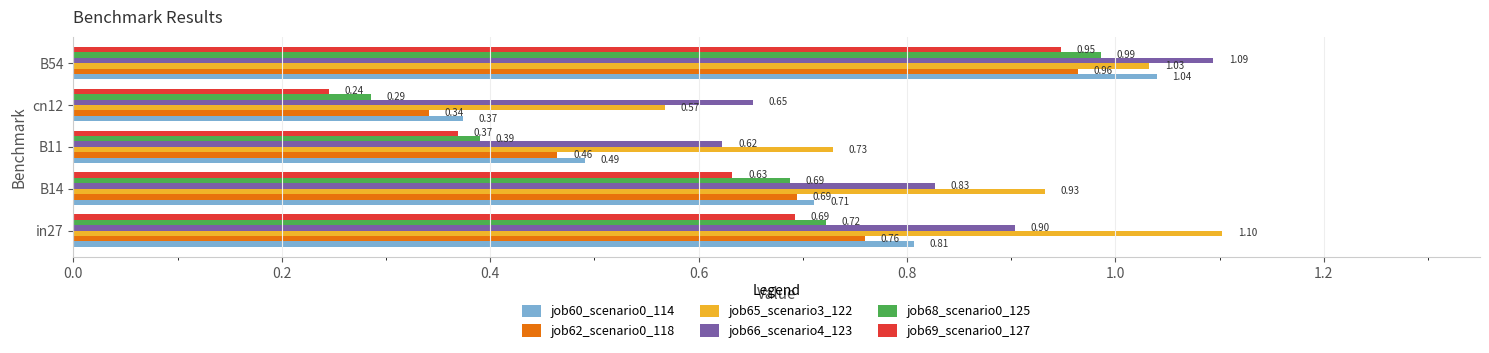

Rank the categories by job60_scenario0_114 value from lowest to highest.

cn12, B11, B14, in27, B54